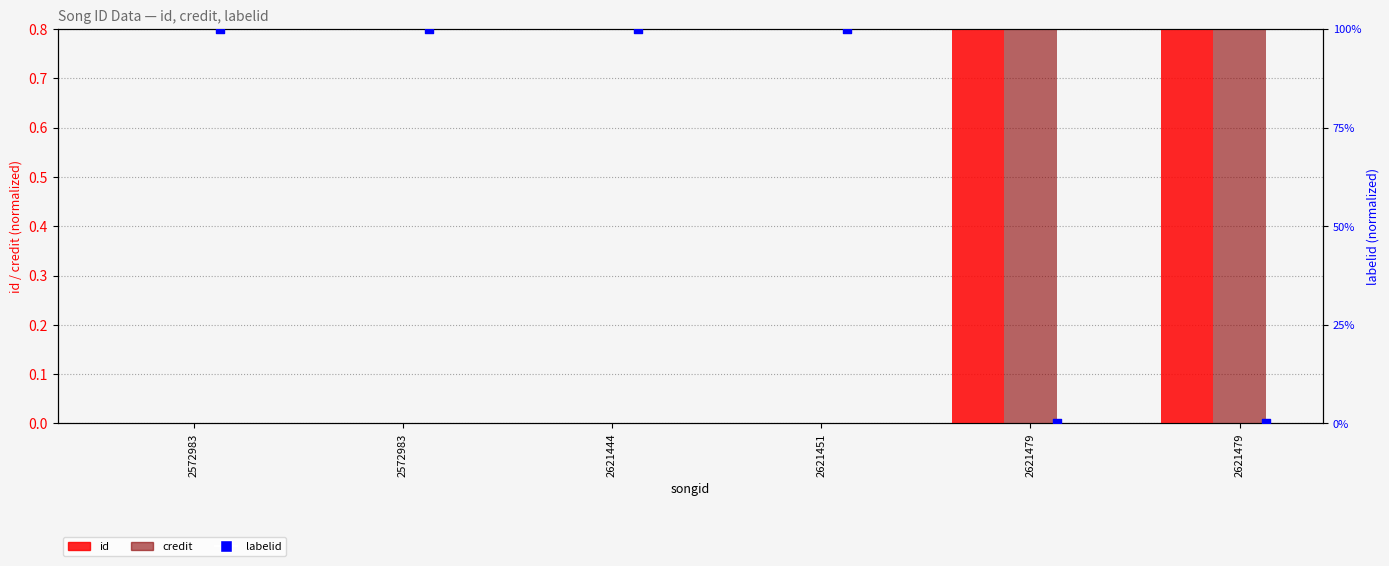

Which series has the largest total across all categories?

labelid